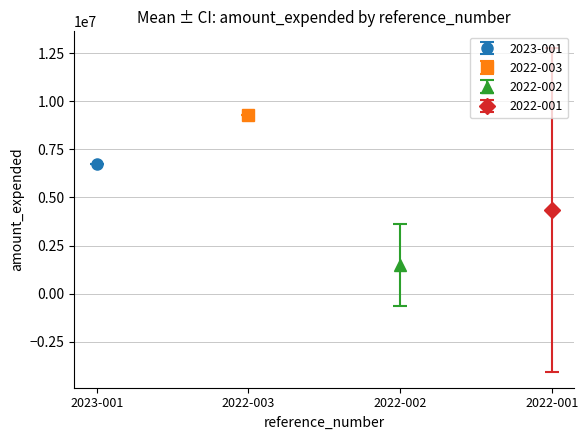

Which has a higher value, 2022-001 or 2022-003?

2022-003